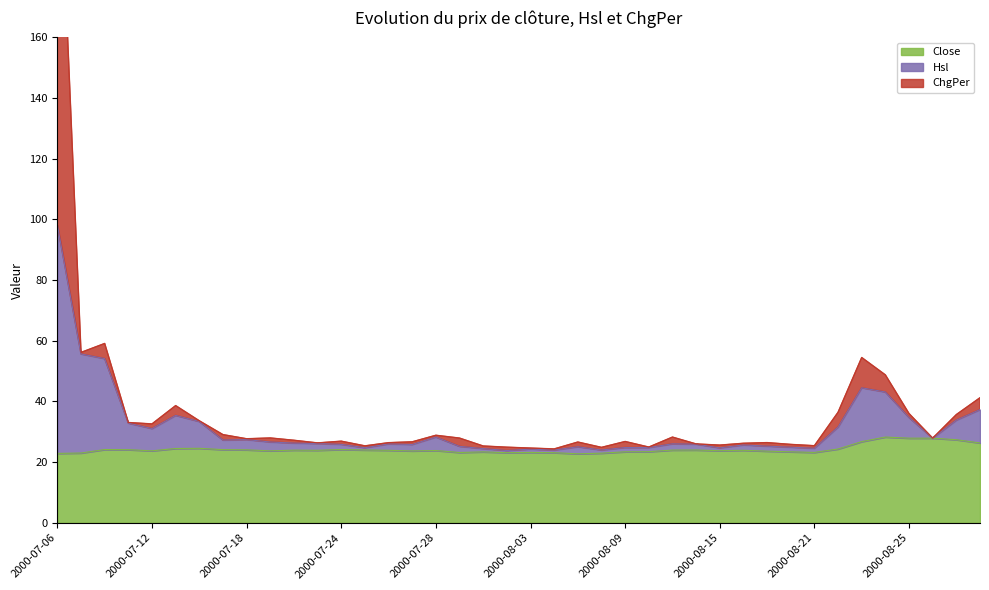

At which category does Hsl reach its first local peak?

2000-07-13